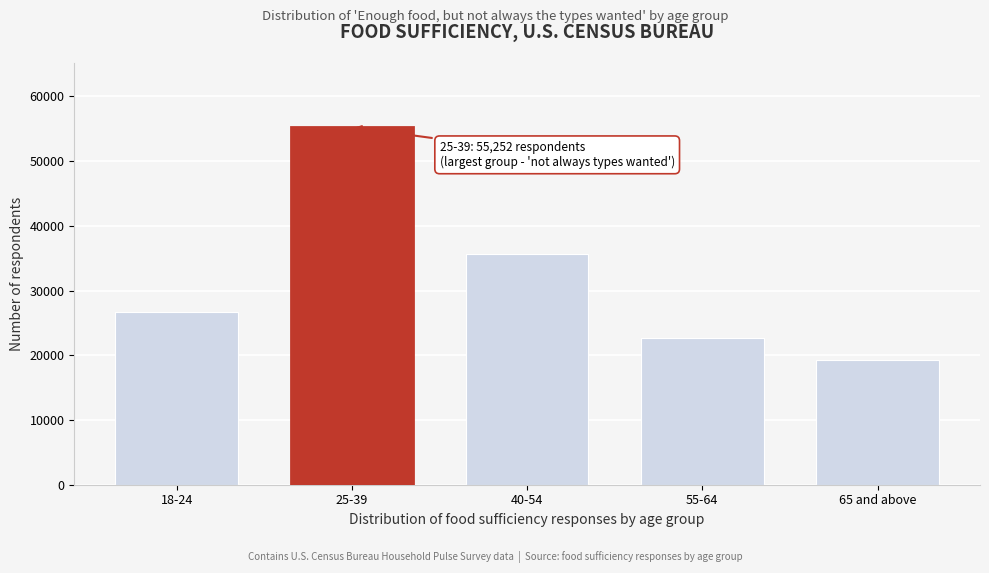

Reading right to left, extract all data points from this chart.

19330	22620	35599	55252	26750